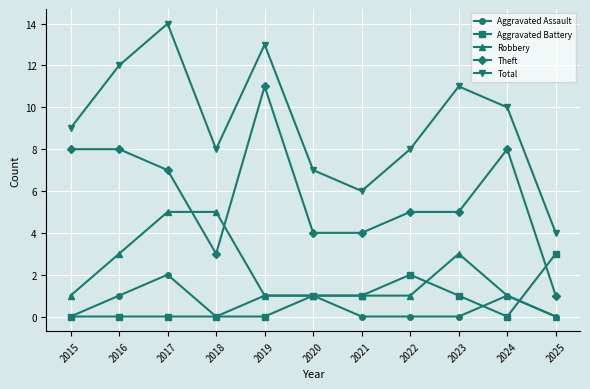

What is the value of the Aggravated Assault point at the 6th from the left?

1